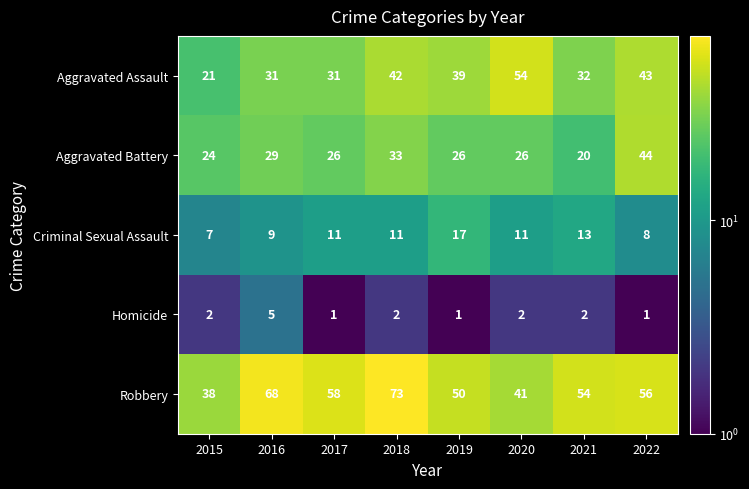

Count the Robbery values in the range 50 to 68.

5